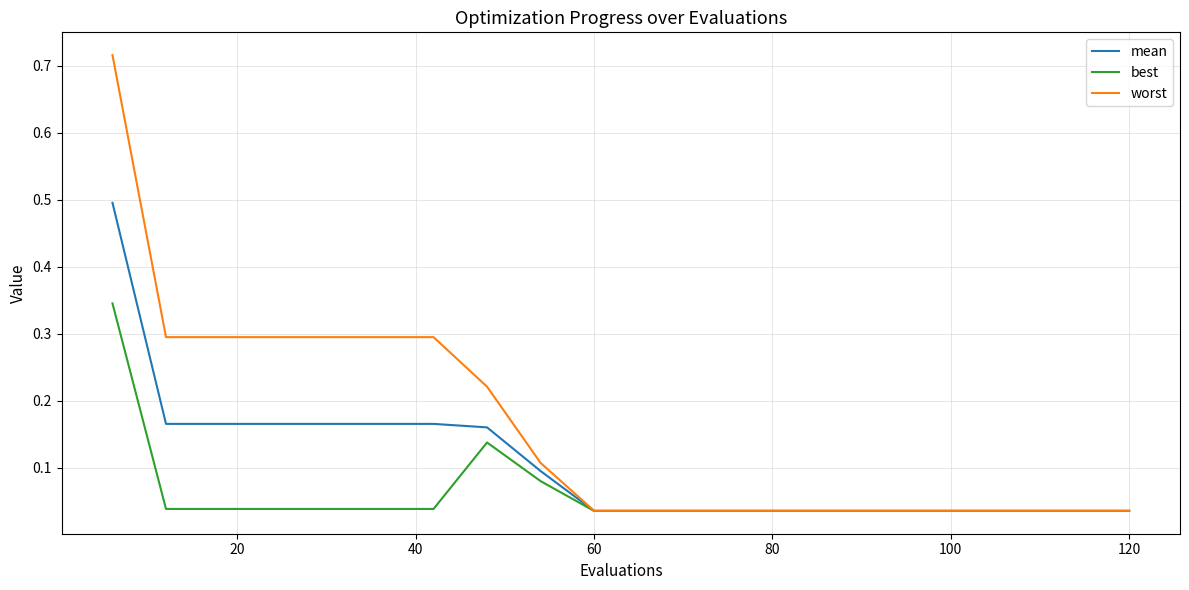

List the series in order of their overall mean, highest first.

worst, mean, best